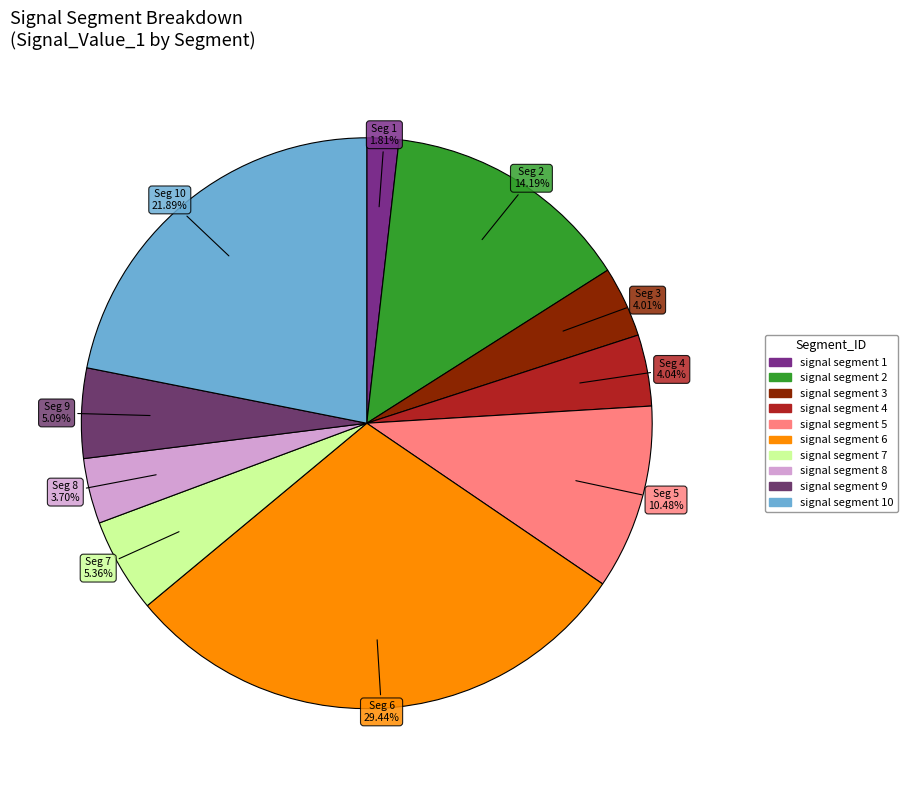

How many segments does this pie chart have?

10